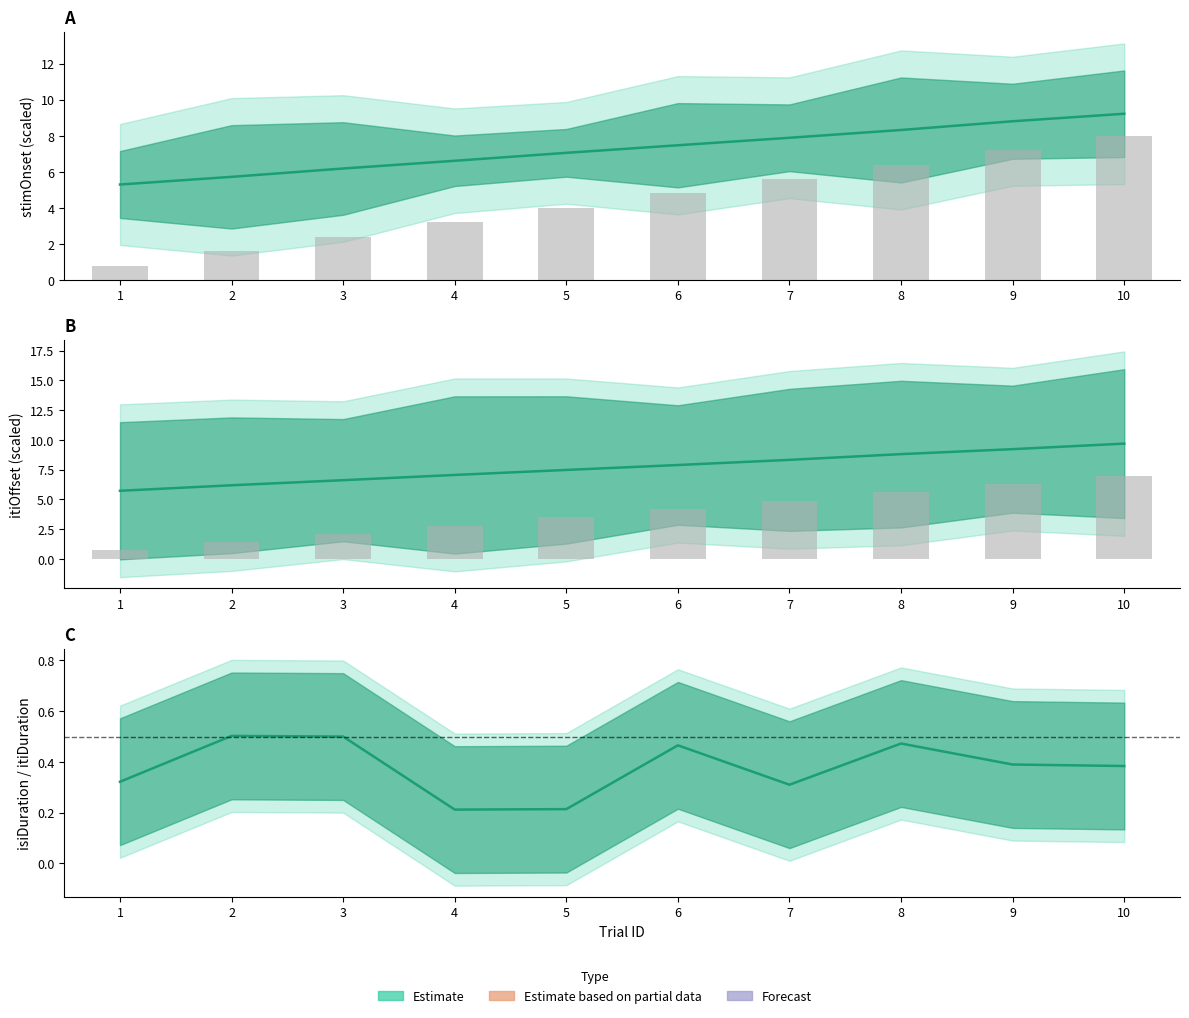

Which category has the highest value in the stimOnset series?

10